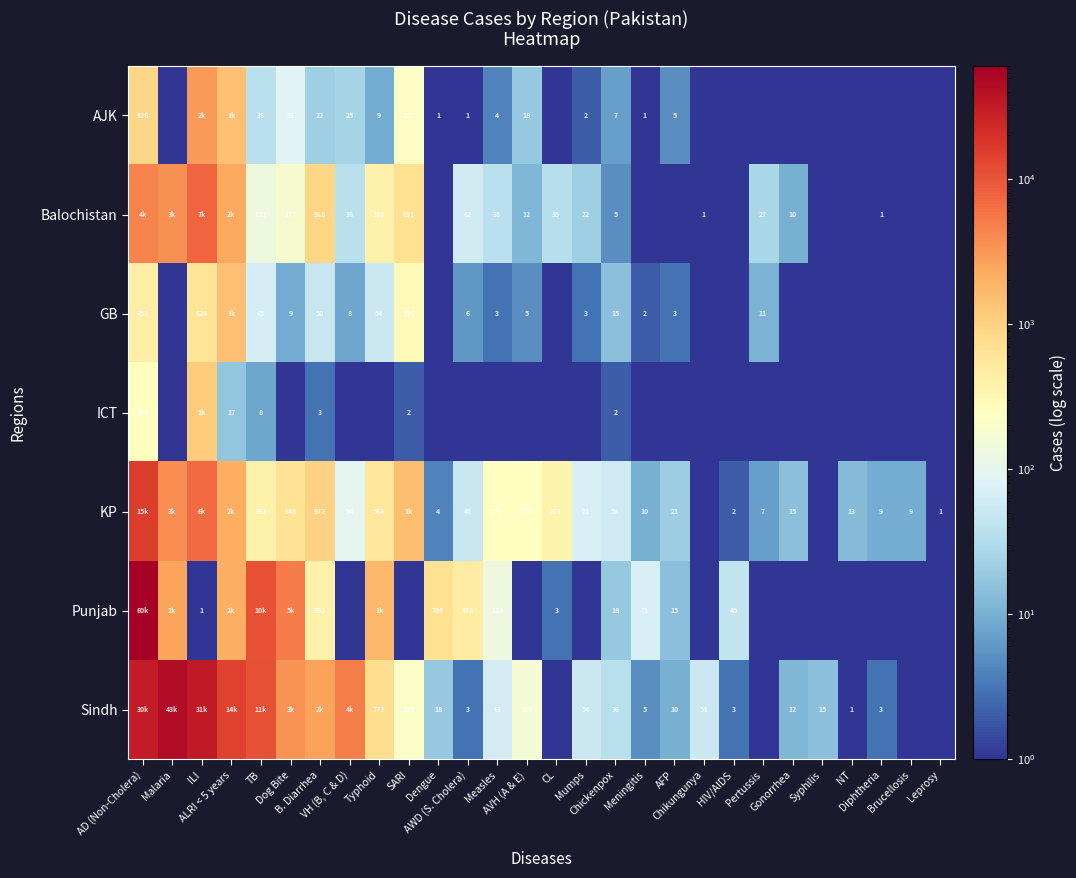

Rank the series by their maximum value, from highest to lowest.

Punjab, Sindh, KP, Balochistan, AJK, GB, ICT